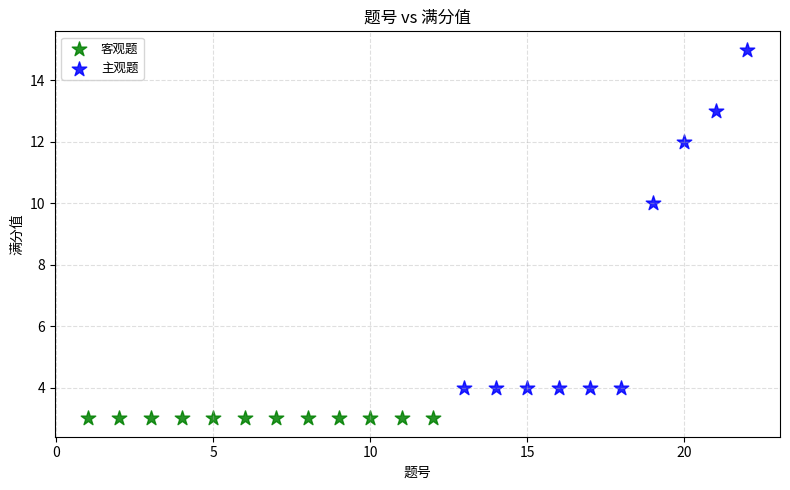

Which series reaches the maximum Y coordinate?

主观题